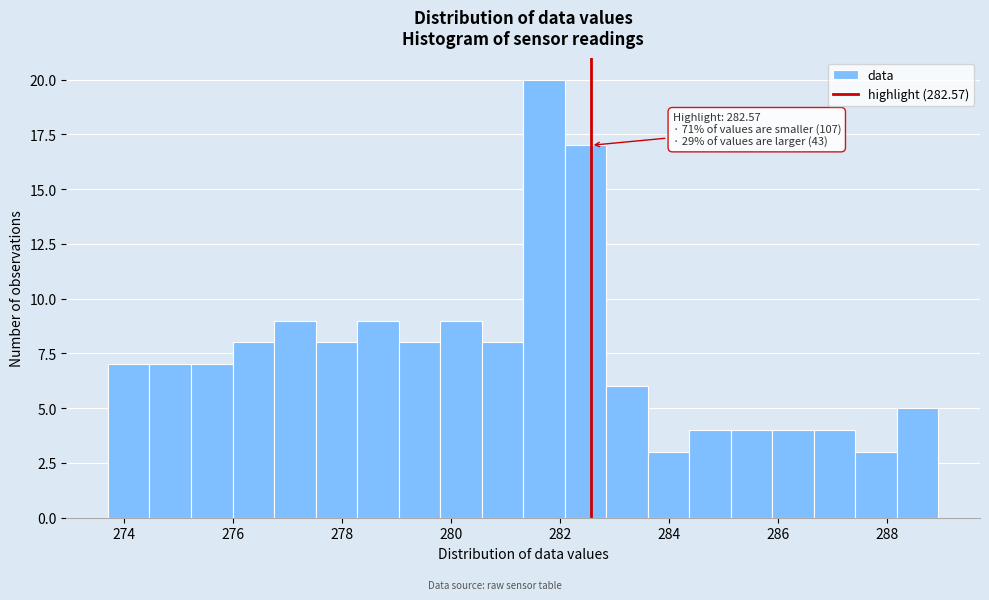

Read against the x-axis, roughly where is the centre of the tallest bar?

281.8